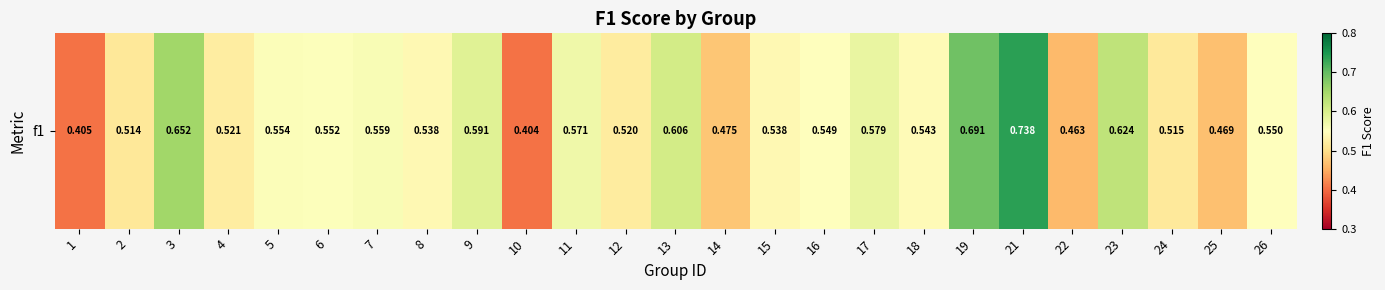

The chart shows a value of 0.3 at 21. True or false?

False